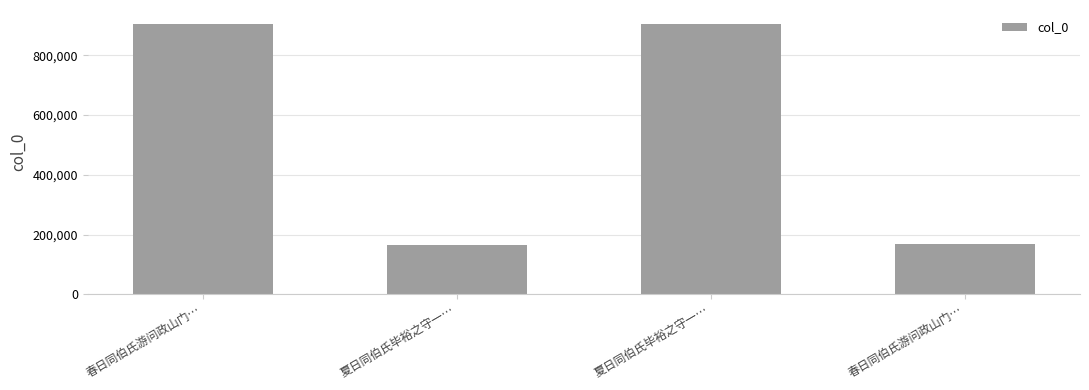

What is the label of the 4th bar from the right?

春日同伯氏游问政山门…